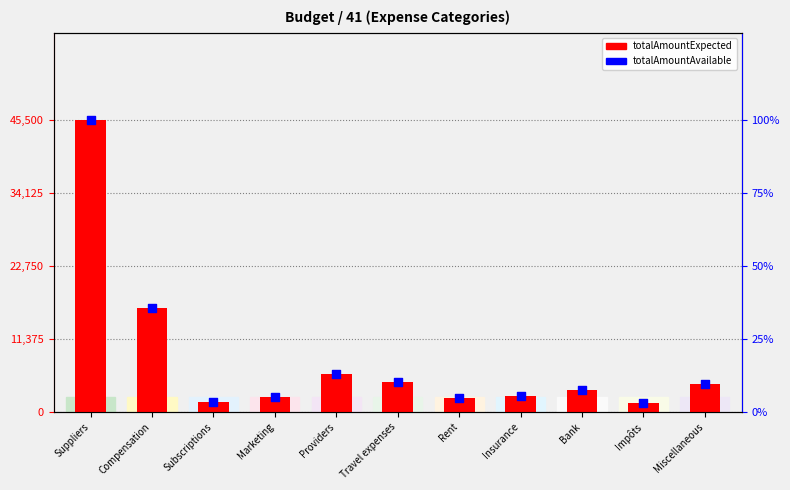

Is the value of totalAmountAvailable at Bank greater than the value of totalAmountExpected at Suppliers?

No